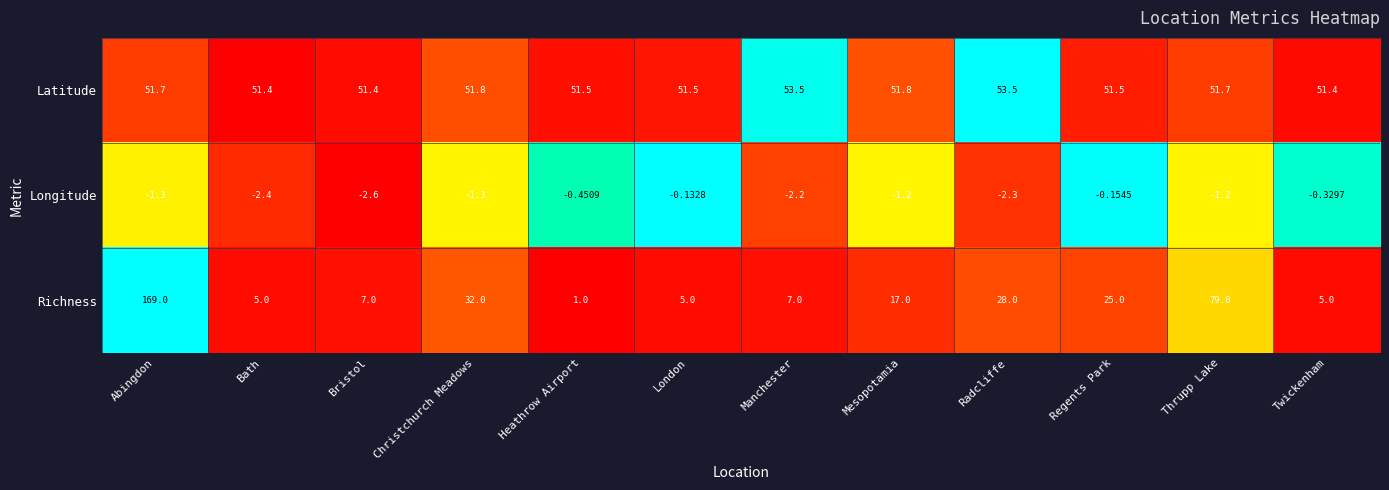

At which label does Longitude first exceed -1?

Heathrow Airport